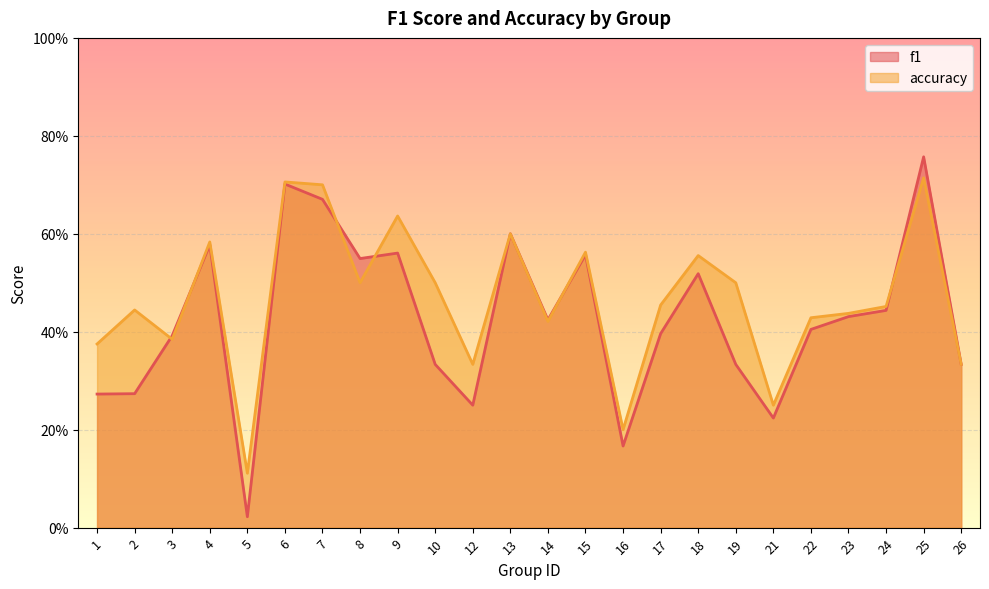

At 5, list the series in order from largest to smallest.

accuracy, f1